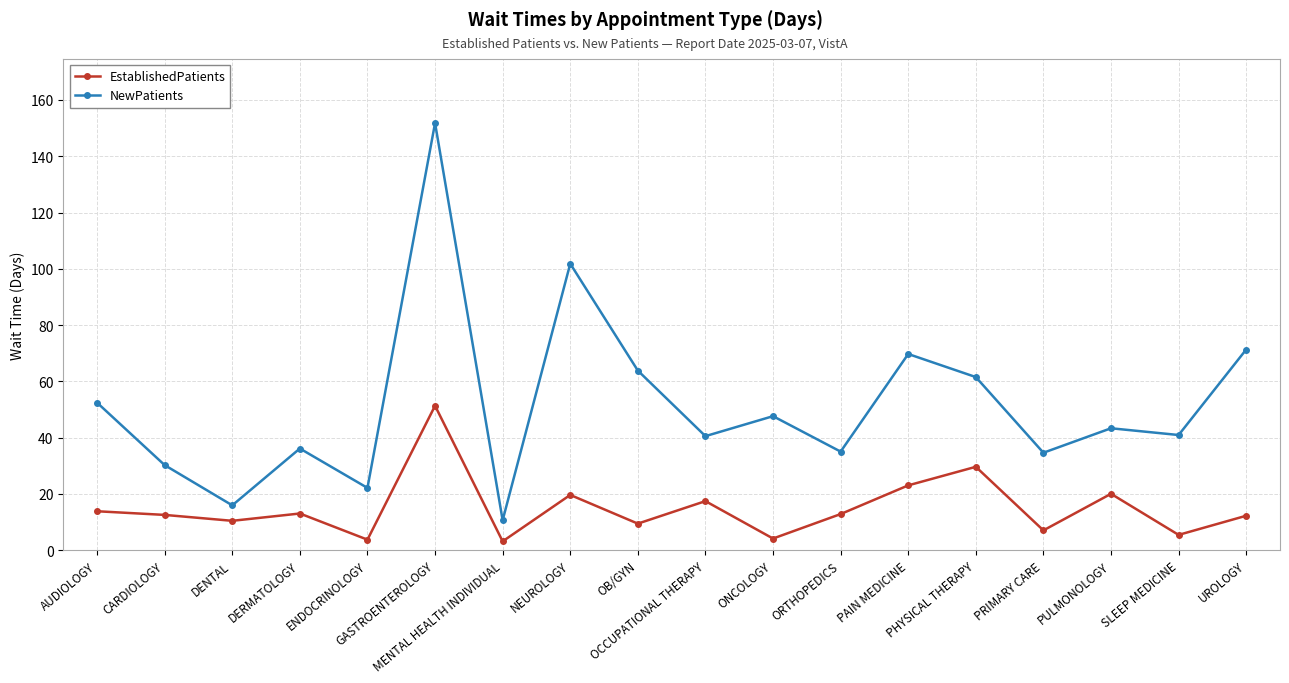

Rank the series by their average value, from highest to lowest.

NewPatients, EstablishedPatients